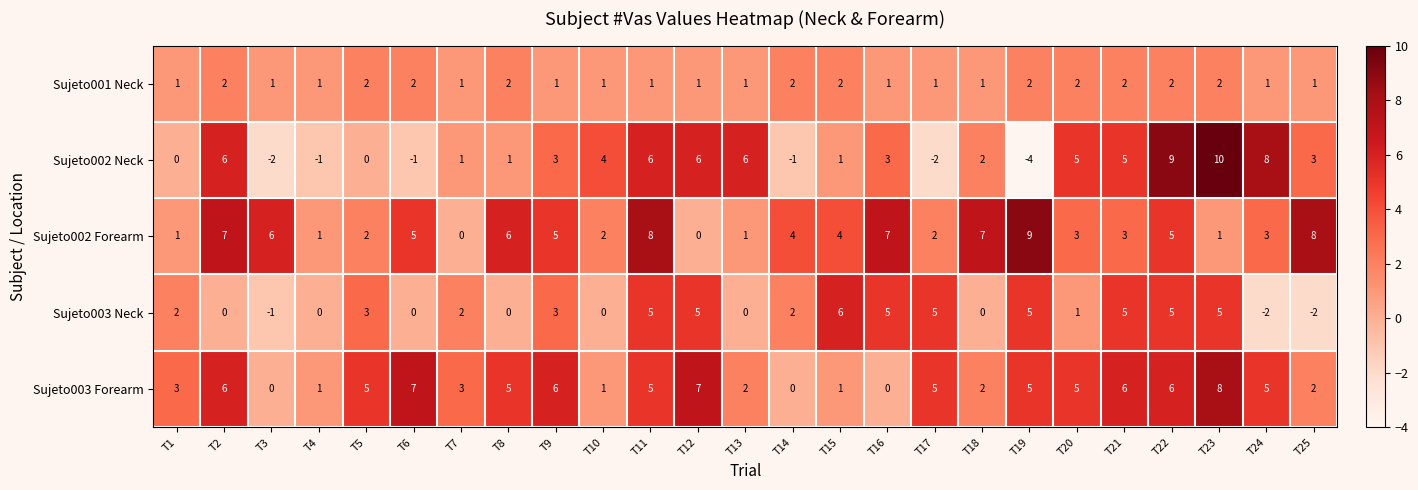

Which category has the highest value across all series?

T23